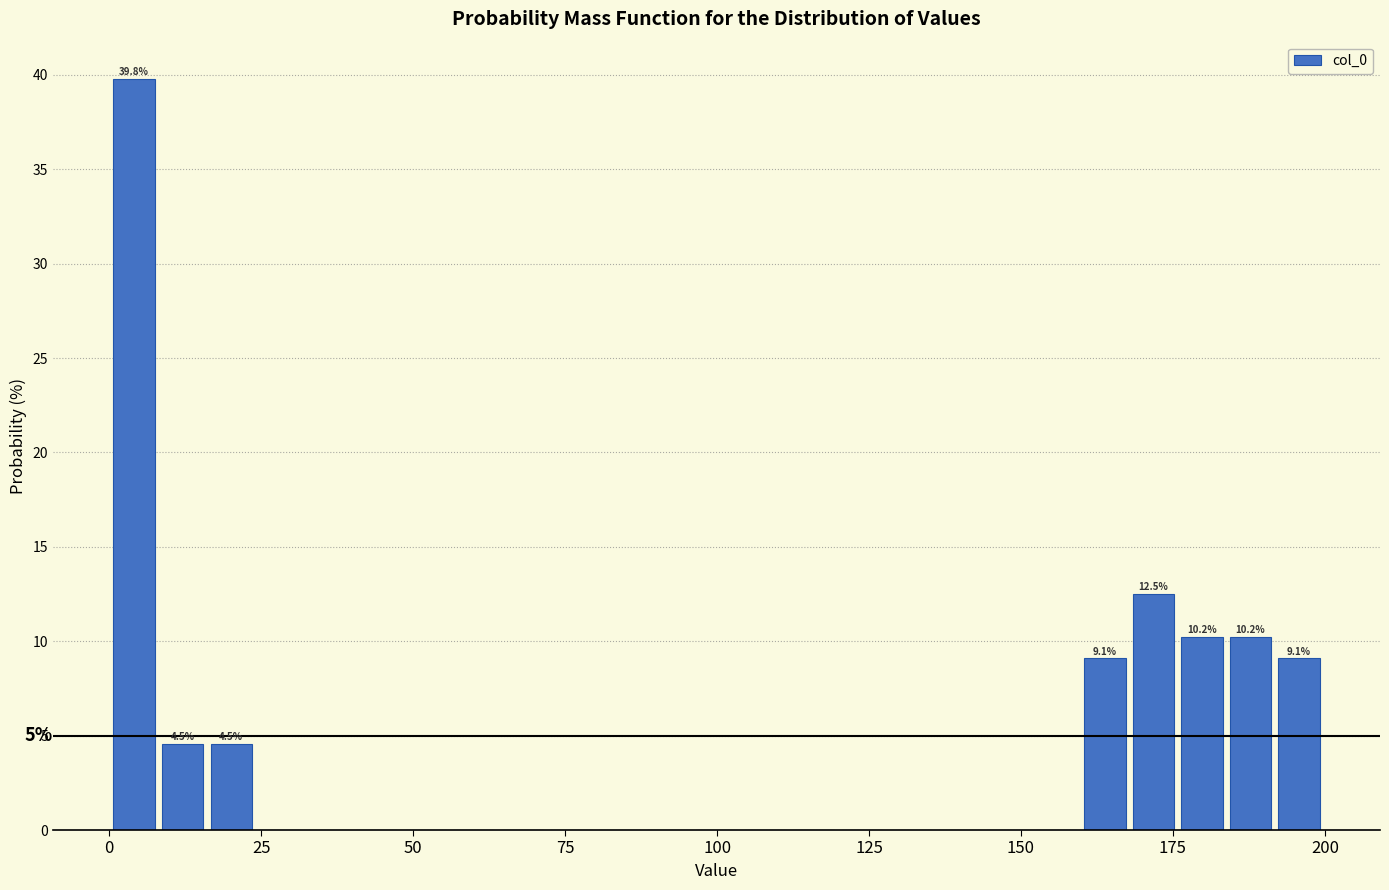

Read against the x-axis, roughly where is the centre of the tallest bar?

5